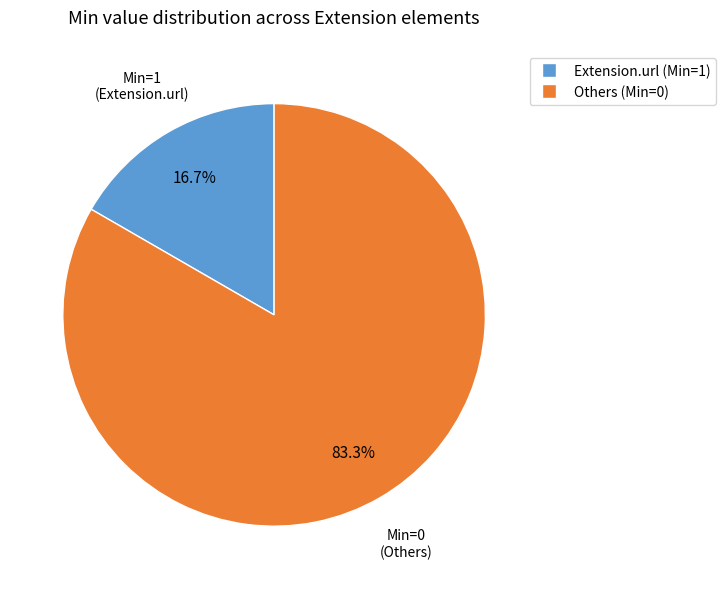

Does any single category account for the majority?

Yes